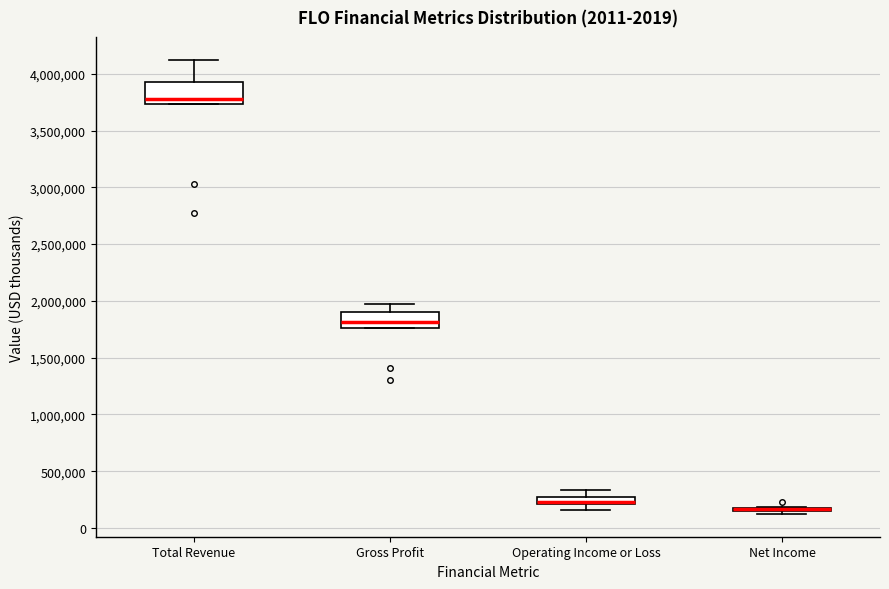

Which box is the tallest, from its lower edge to its upper edge?

Total Revenue